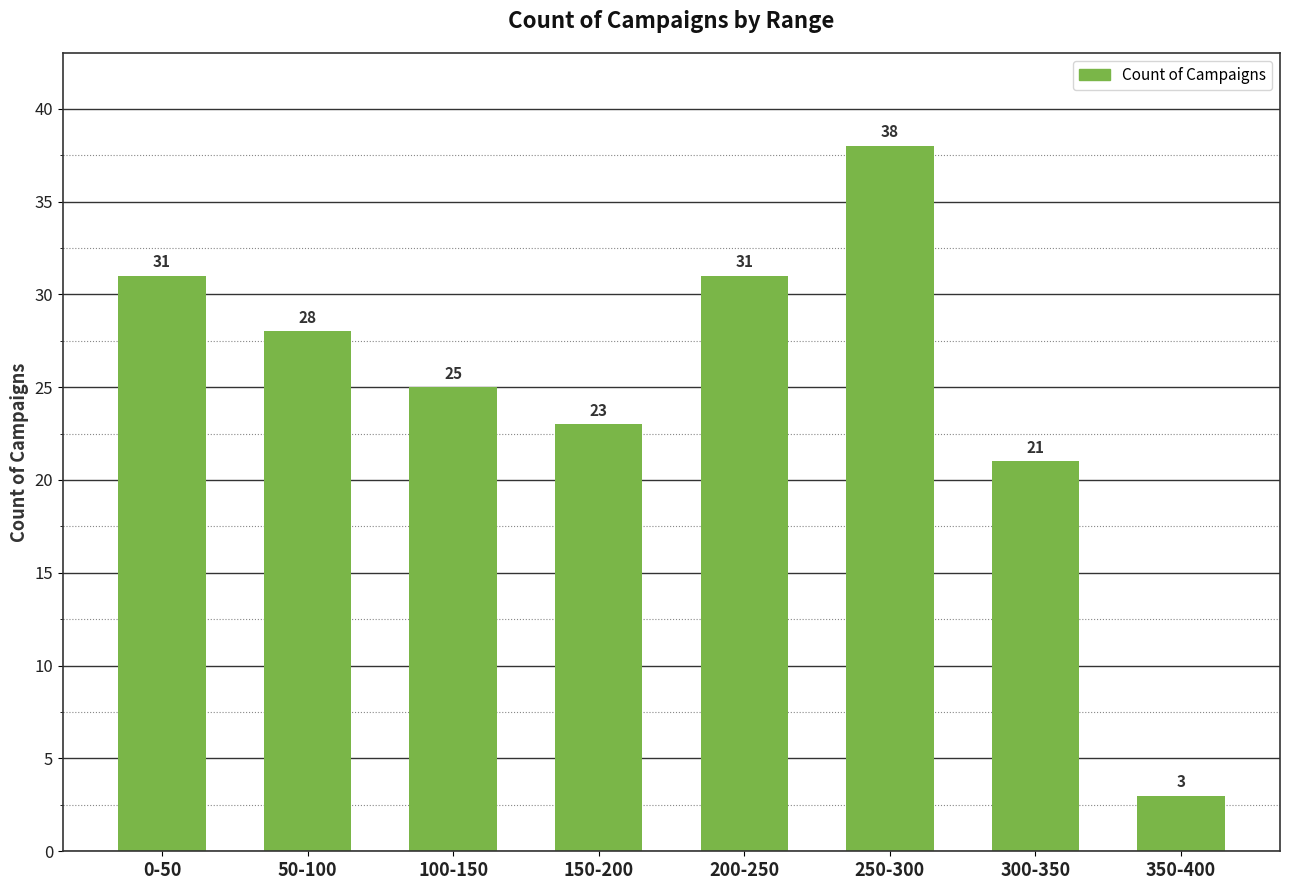

Does the chart contain any negative values?

No